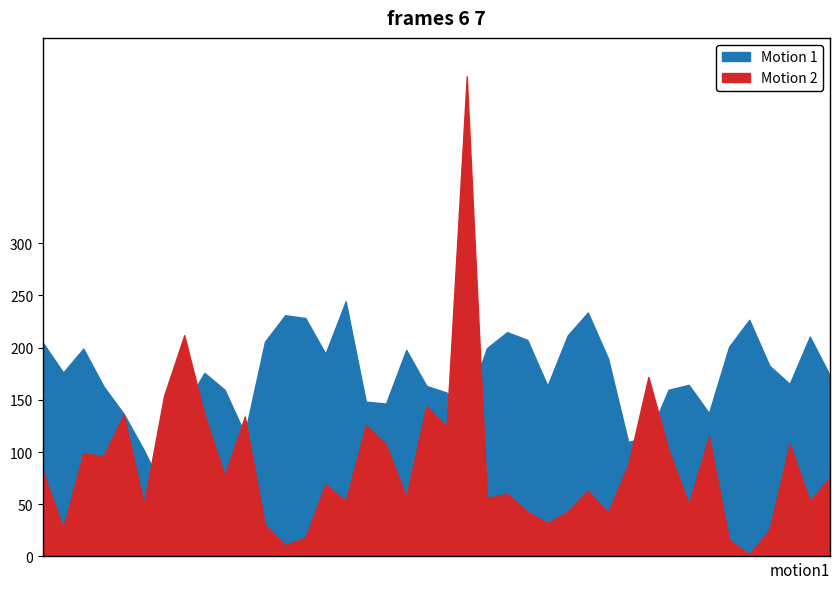

How many lines are shown in the chart?

2